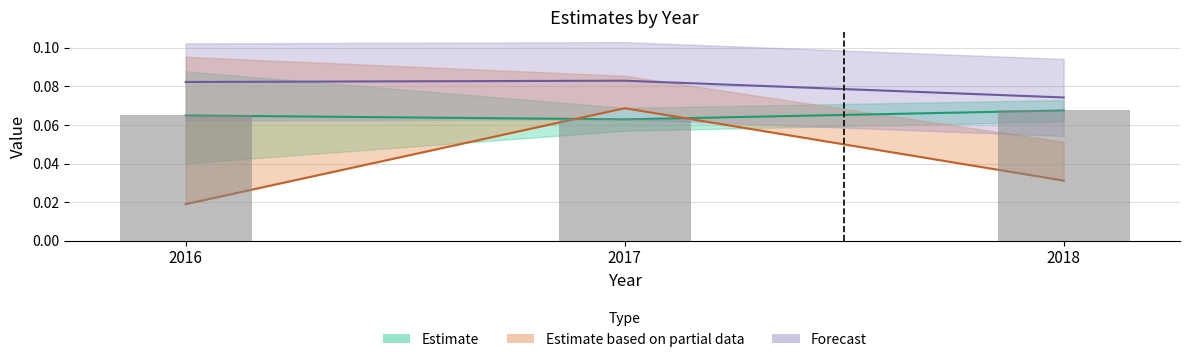

Which category has the highest value in the size series?

2018